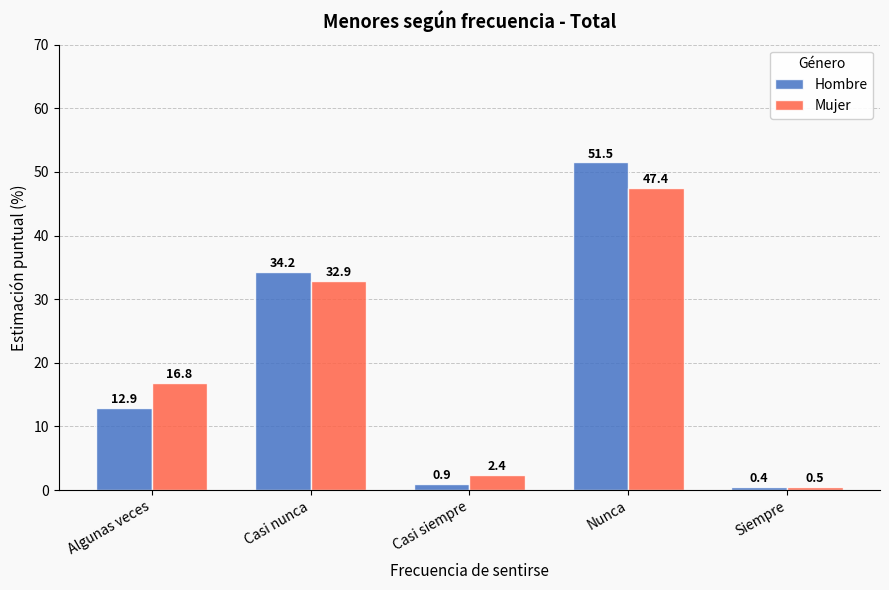

How many groups of bars are there?

5